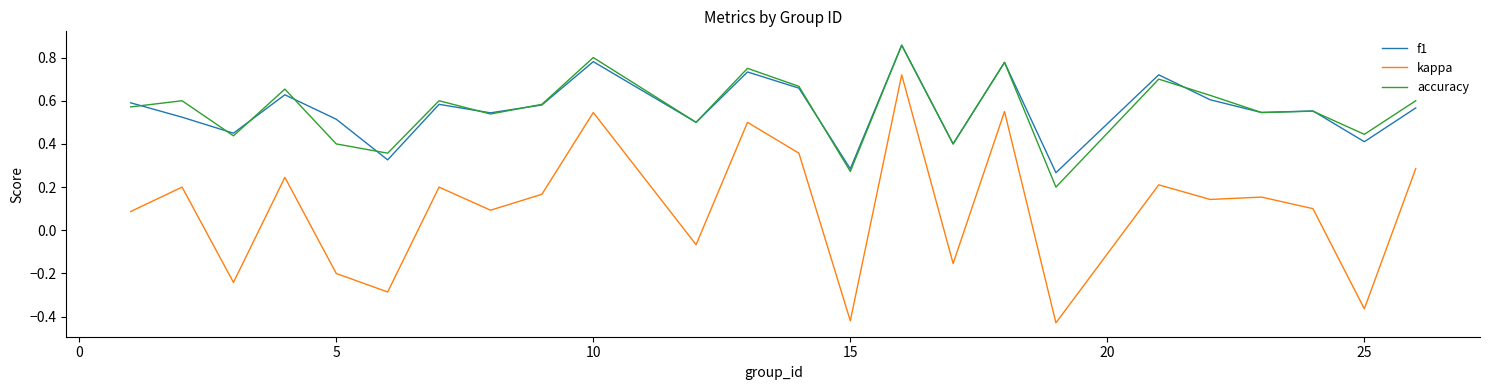

True or false: kappa and accuracy intersect in this chart.

False